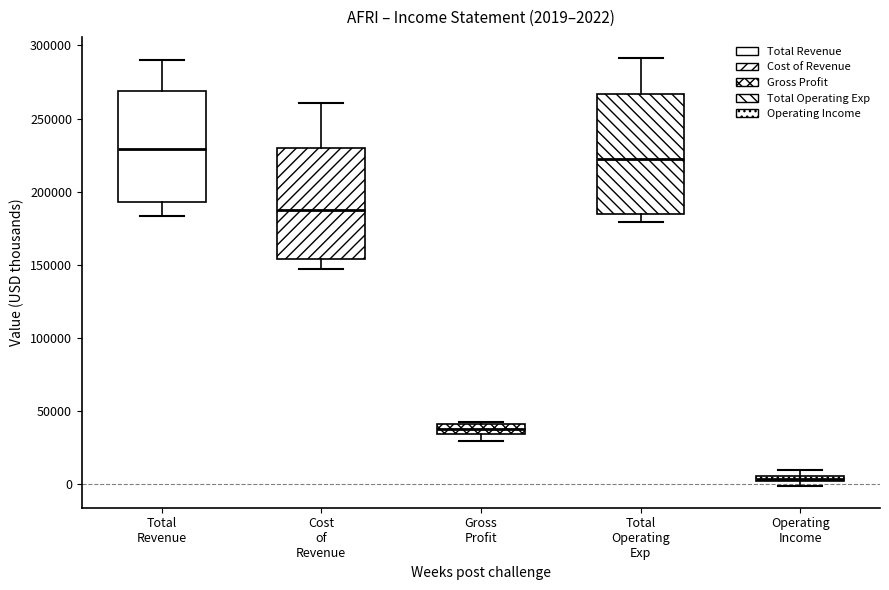

Comparing the boxes themselves (not the whiskers), which one is the tallest?

Total Operating Exp